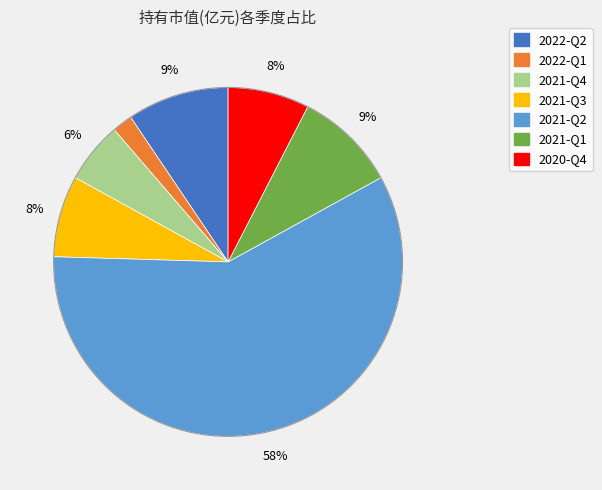

Which category has the biggest portion of the pie?

2021-Q2